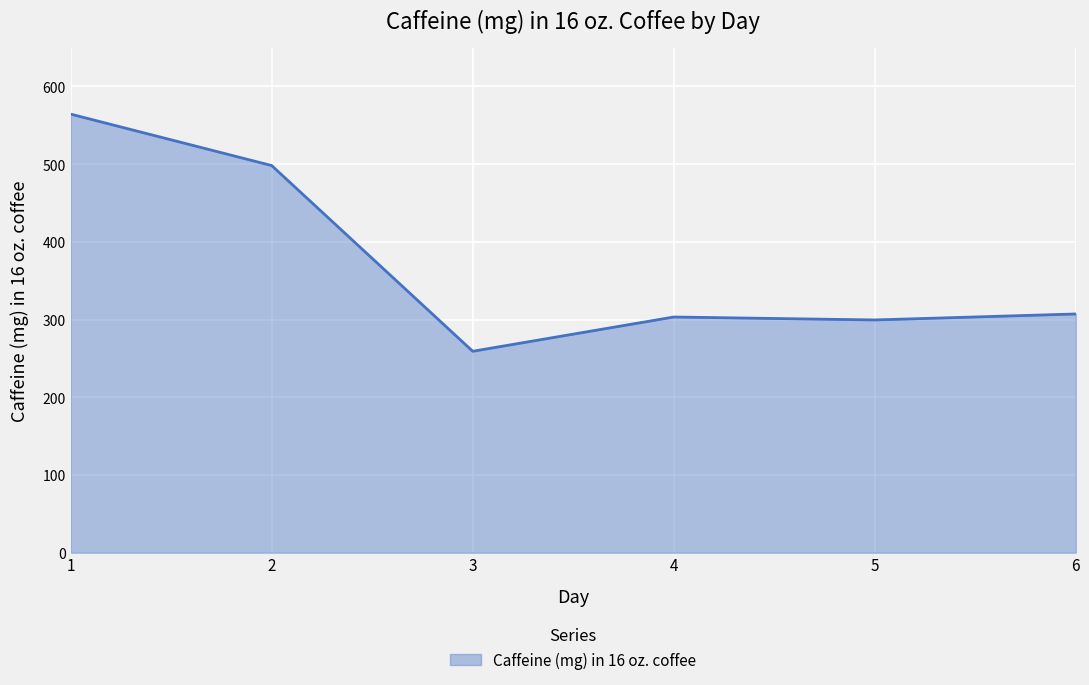

What is the average value?

372.0